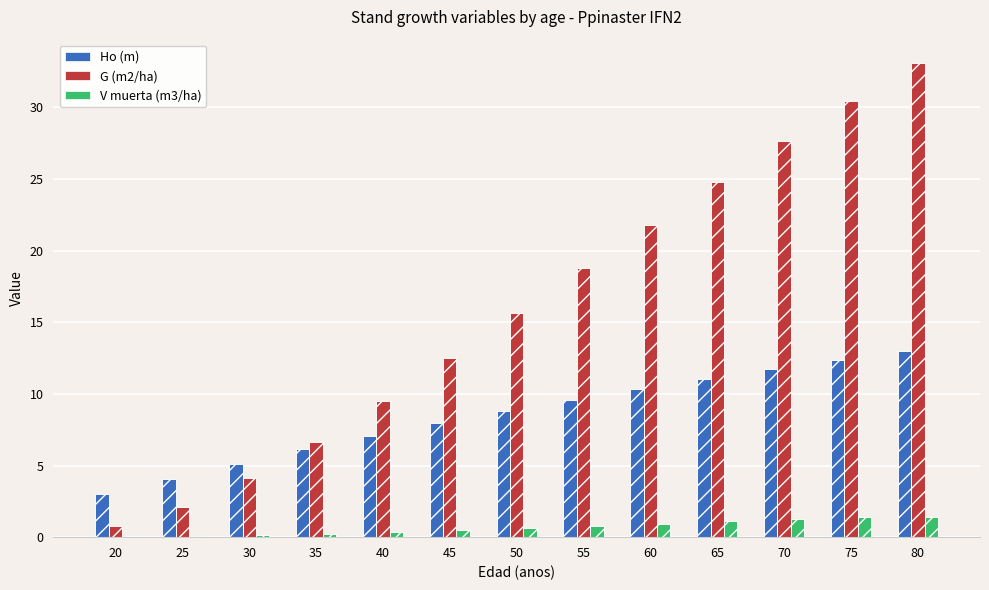

Which series changed the most between 25 and 65?

G (m2/ha)